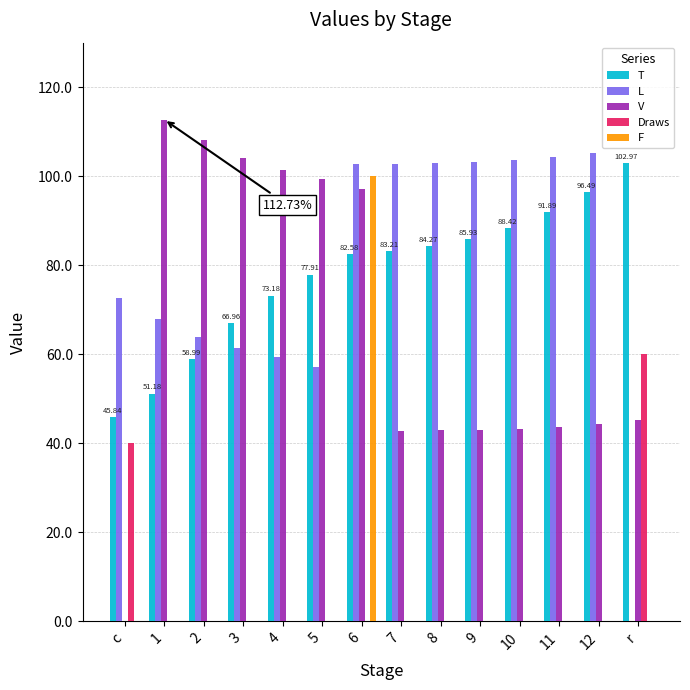

At which category is the sum across all series the highest?

6